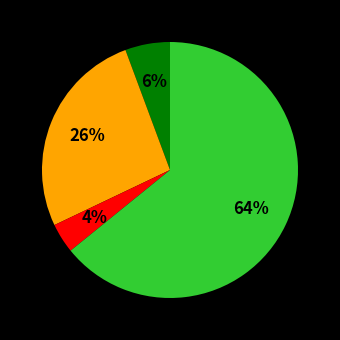

To the nearest percent, what is the average slice percentage?

25%